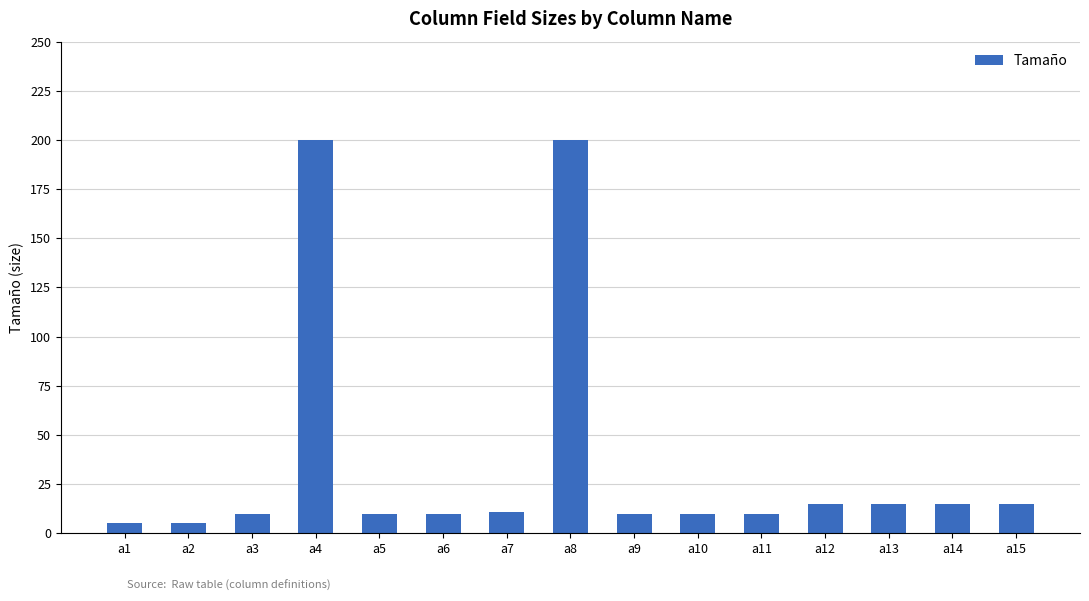

Reading left to right, transcribe all the data shown in this chart.

a1=5	a2=5	a3=10	a4=200	a5=10	a6=10	a7=11	a8=200	a9=10	a10=10	a11=10	a12=15	a13=15	a14=15	a15=15